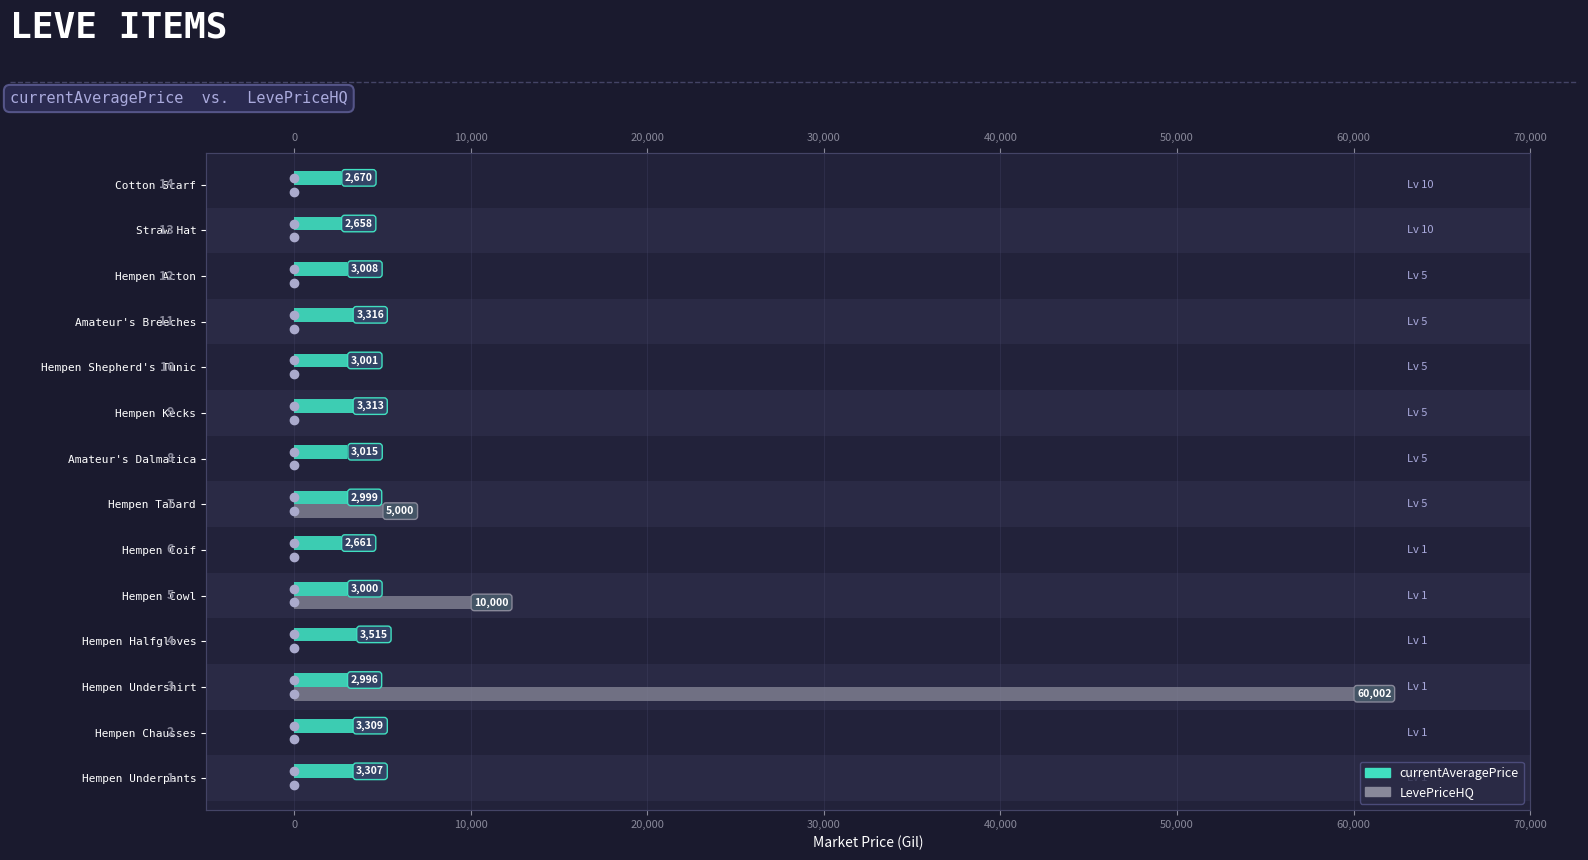

Are the bars horizontal?

Yes